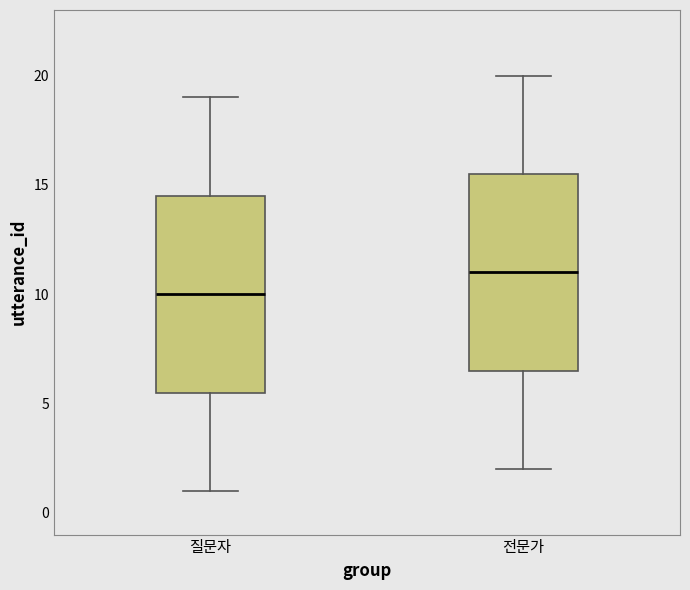

Where is the lower edge of the box for 전문가 on the y-axis? The values are not printed on the chart, so give them approximately, as read against the axis.

6.5